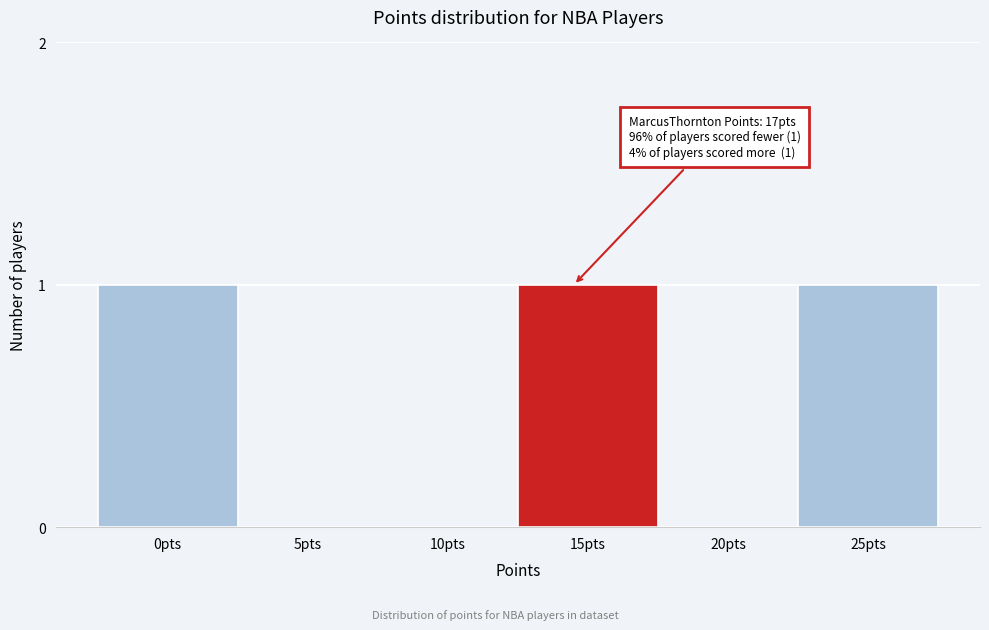

Reading right to left, extract all data points from this chart.

25pts=1	20pts=0	15pts=1	10pts=0	5pts=0	0pts=1